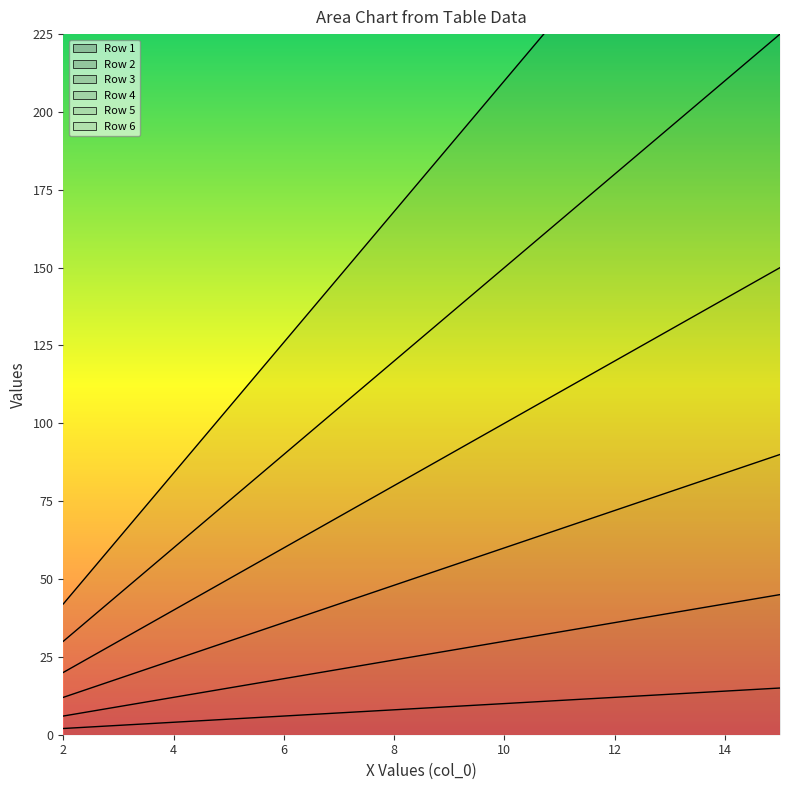

What is the value of the Row 5 point at the 10th from the left?

165